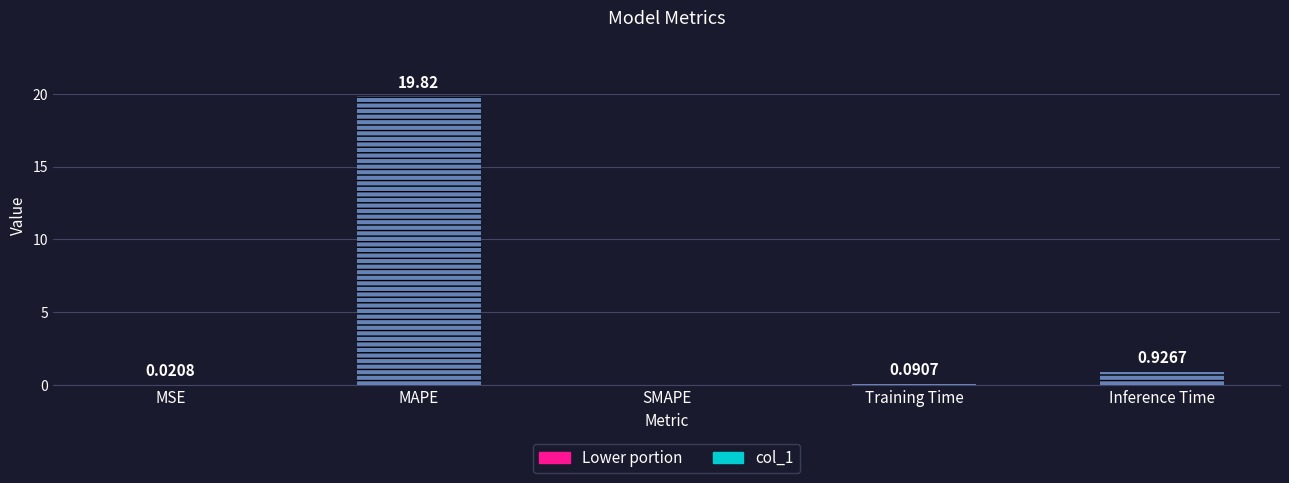

Between SMAPE and Inference Time, which is larger?

Inference Time